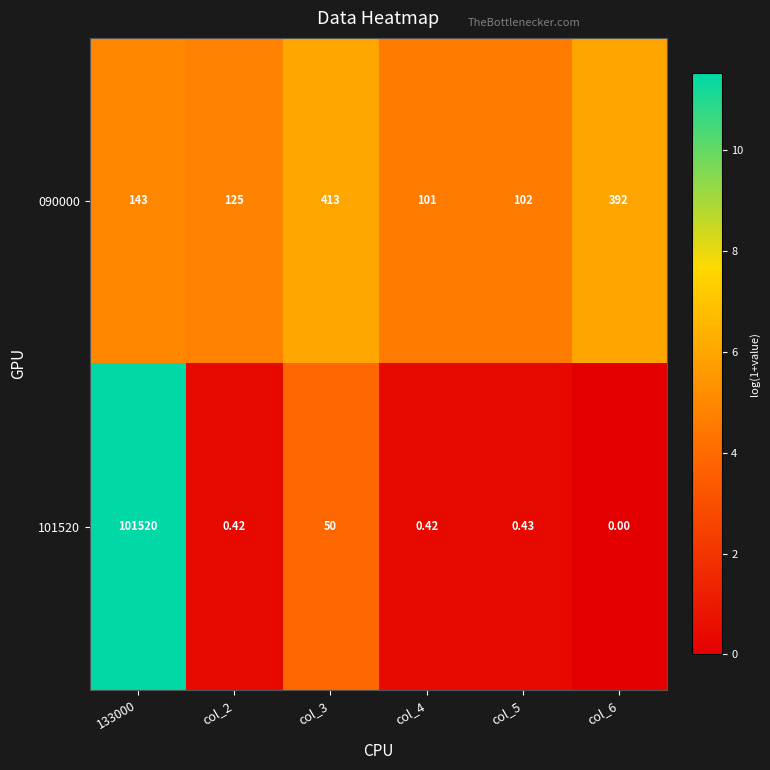

Is the value of 090000 at col_6 greater than the value of 101520 at col_5?

Yes